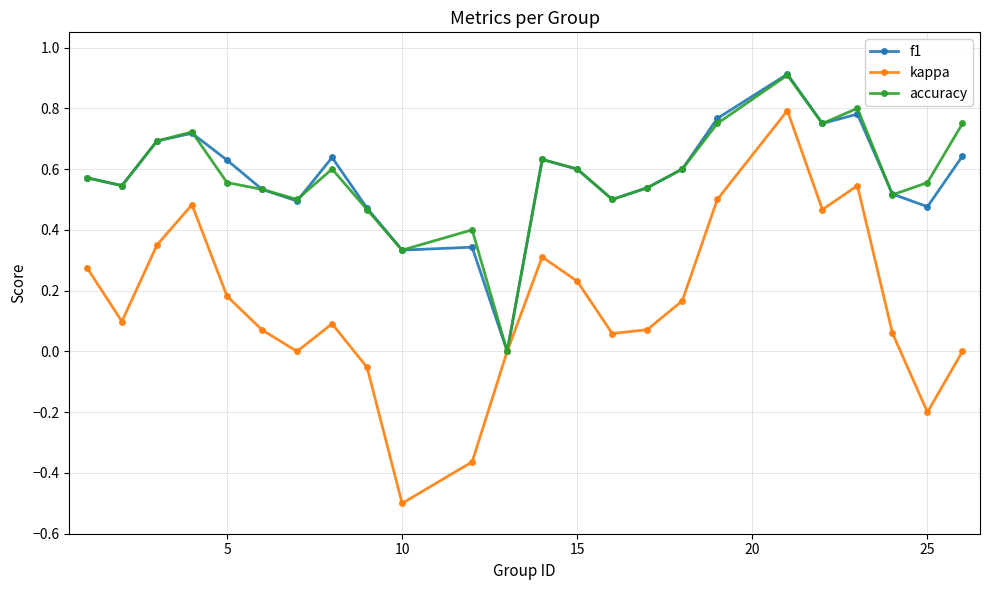

Which series has the largest range (max minus min)?

kappa